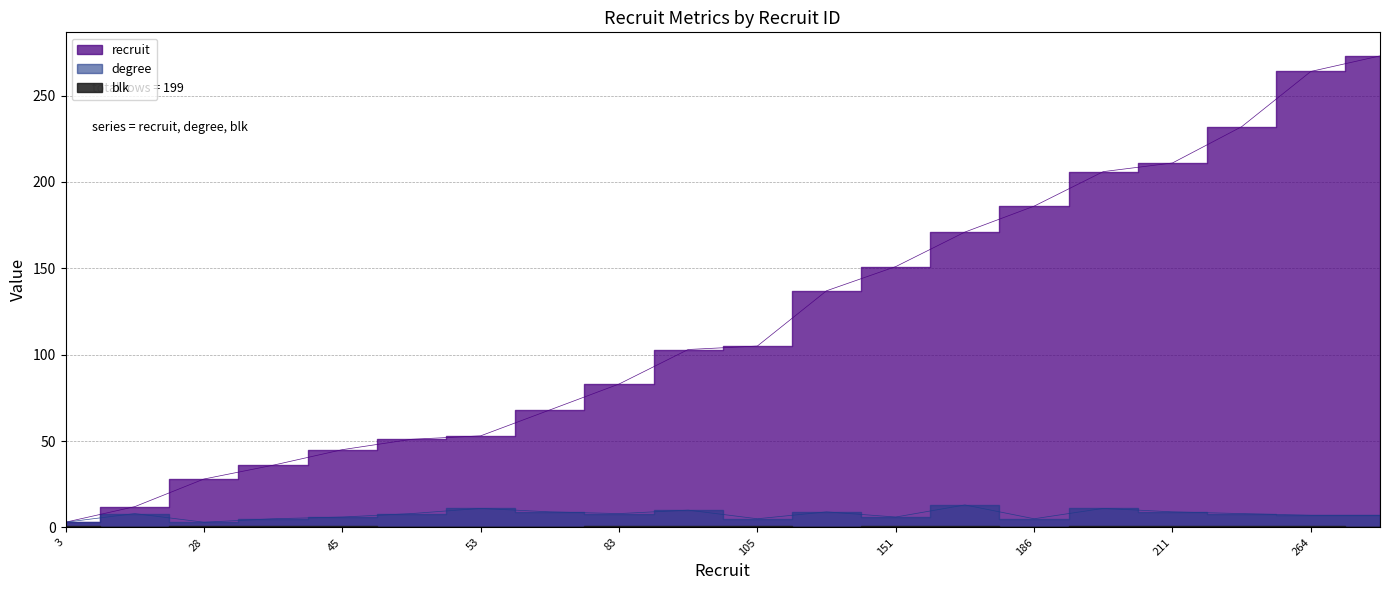

At which category is the sum across all series the highest?

273